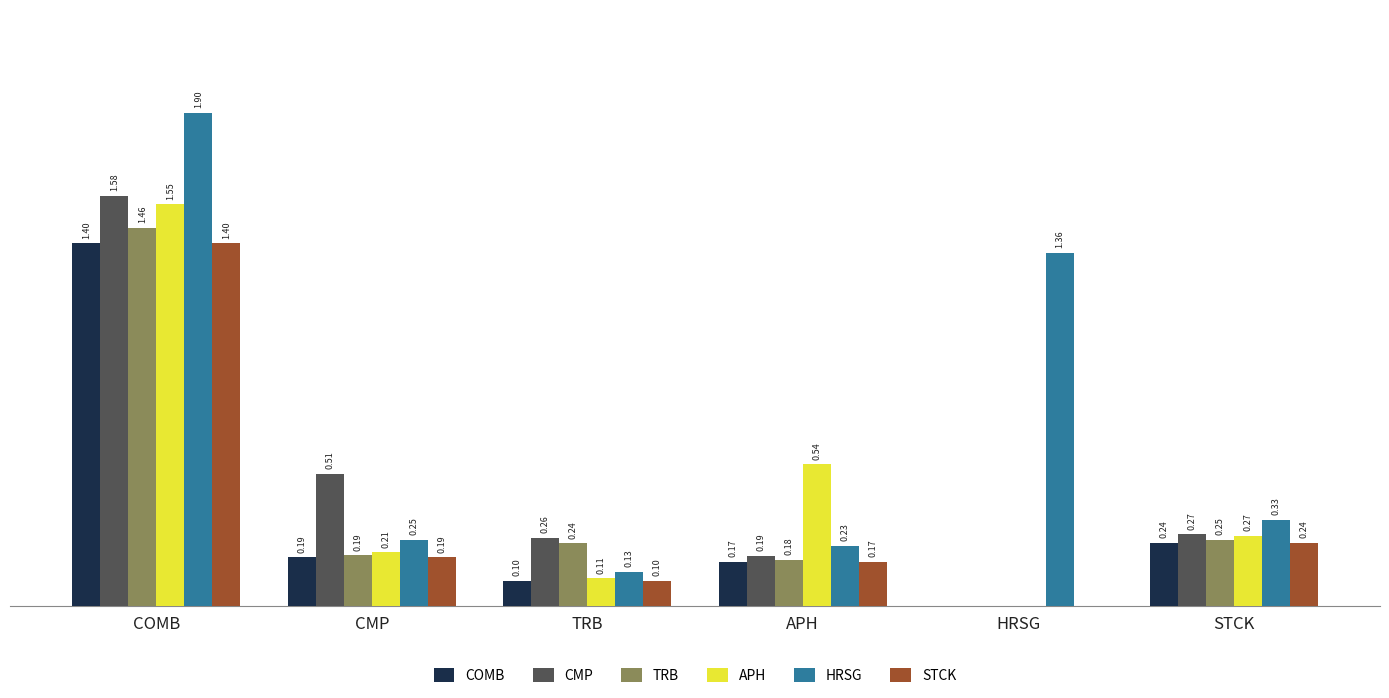

Which series changed the most between COMB and APH?

HRSG